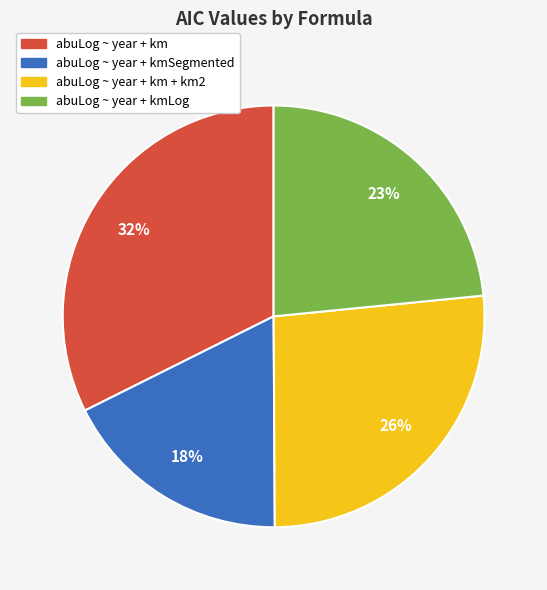

To the nearest percent, what is the average slice percentage?

25%